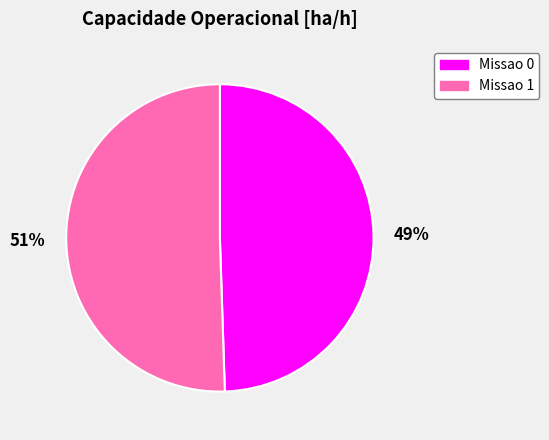

To the nearest percent, what is the combined percentage of Missao 0 and Missao 1?

100%